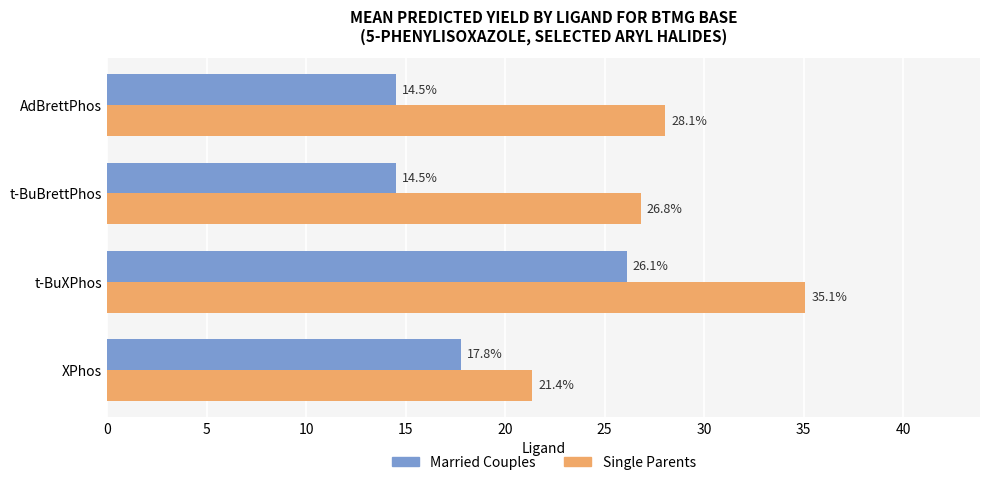

Count the number of data series in this chart.

2